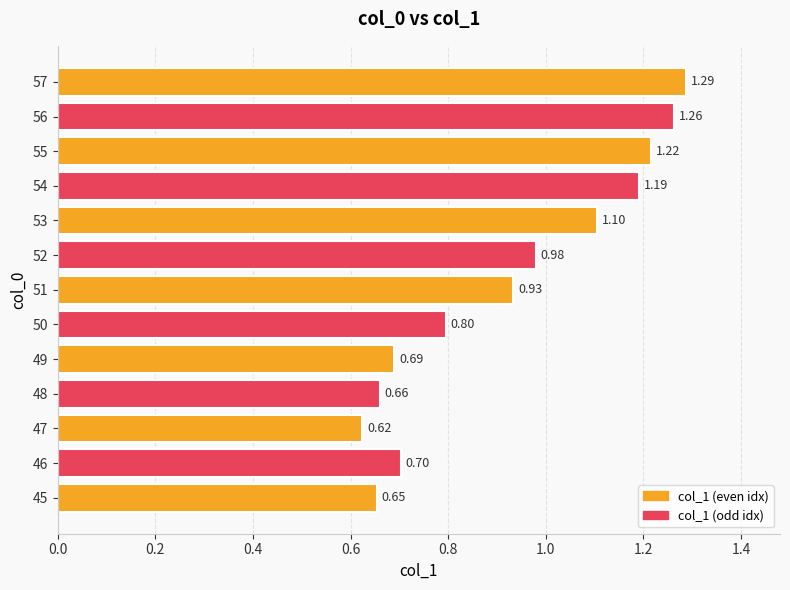

Rank the categories by value from lowest to highest.

47, 45, 48, 49, 46, 50, 51, 52, 53, 54, 55, 56, 57